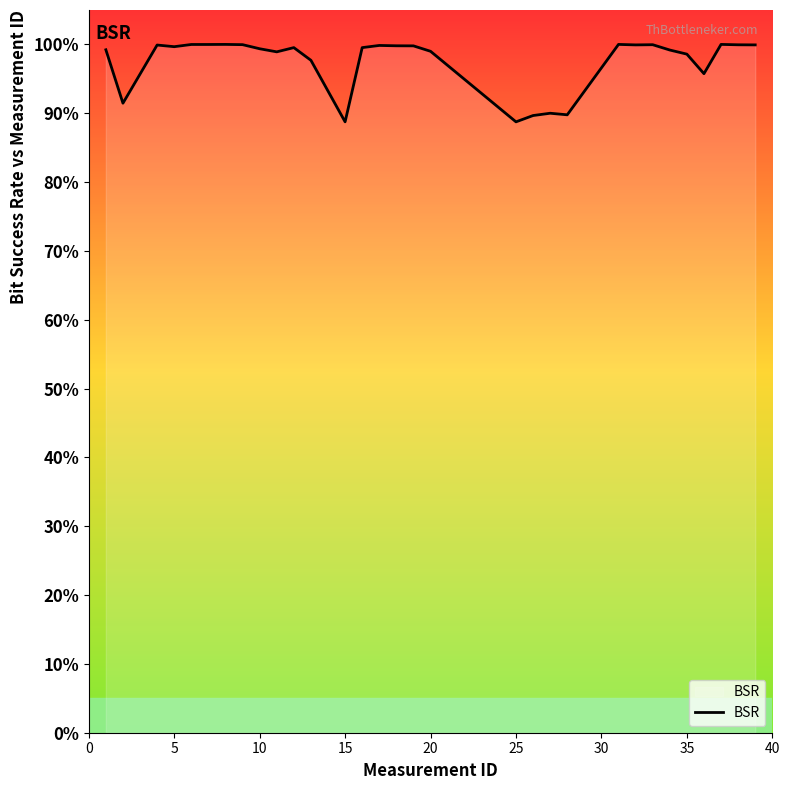

Is this an area chart (filled region under the line)?

No